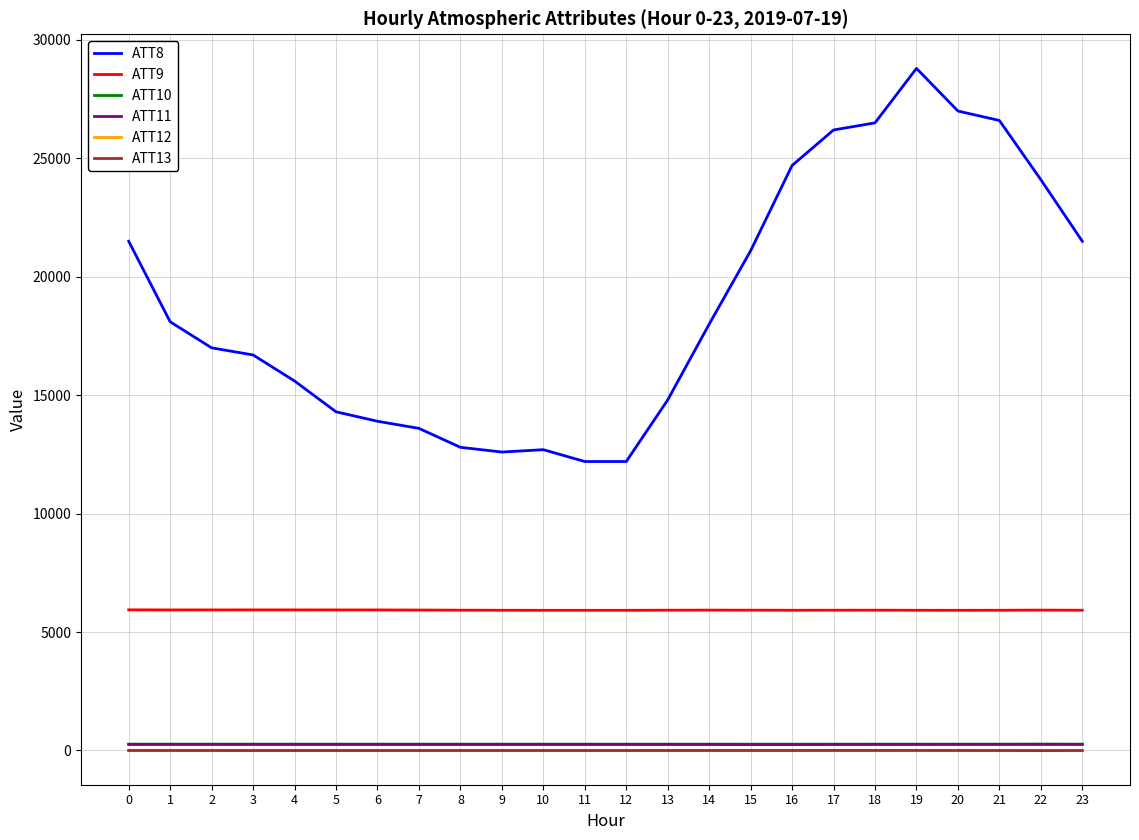

True or false: ATT9 and ATT13 cross at least once.

False